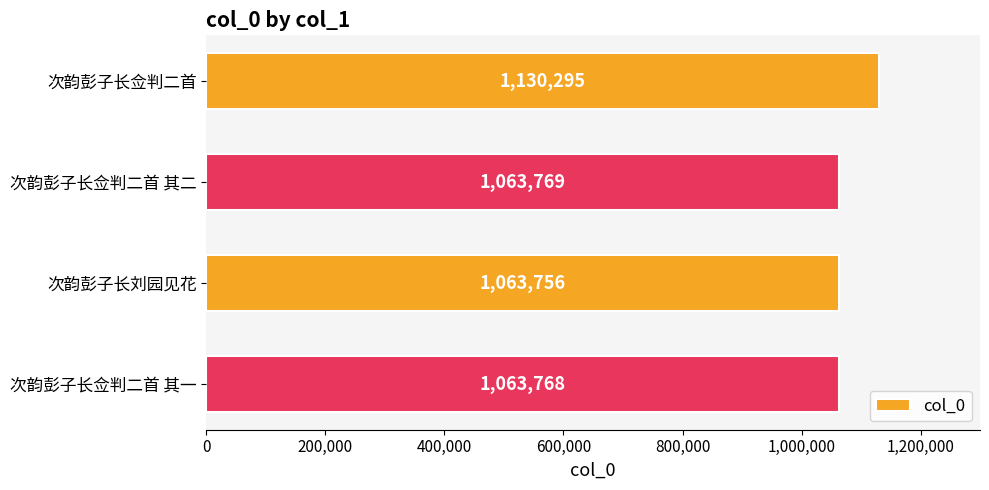

How many bars are there in total?

4